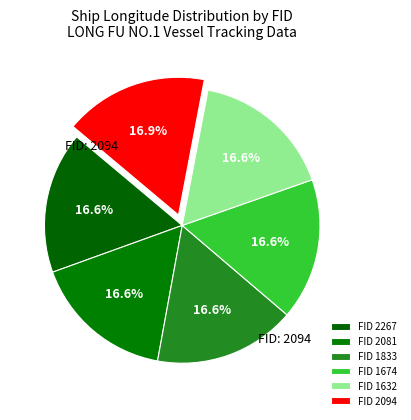

Rank the categories by value from lowest to highest.

1833, 1674, 2267, 2081, 1632, 2094